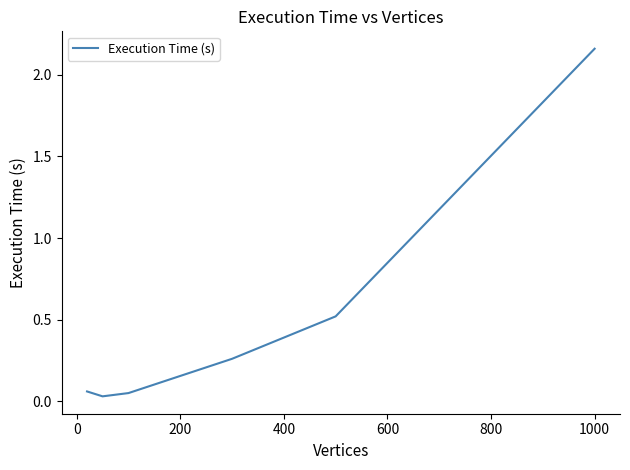

What is the difference between the maximum and second lowest values?

2.1